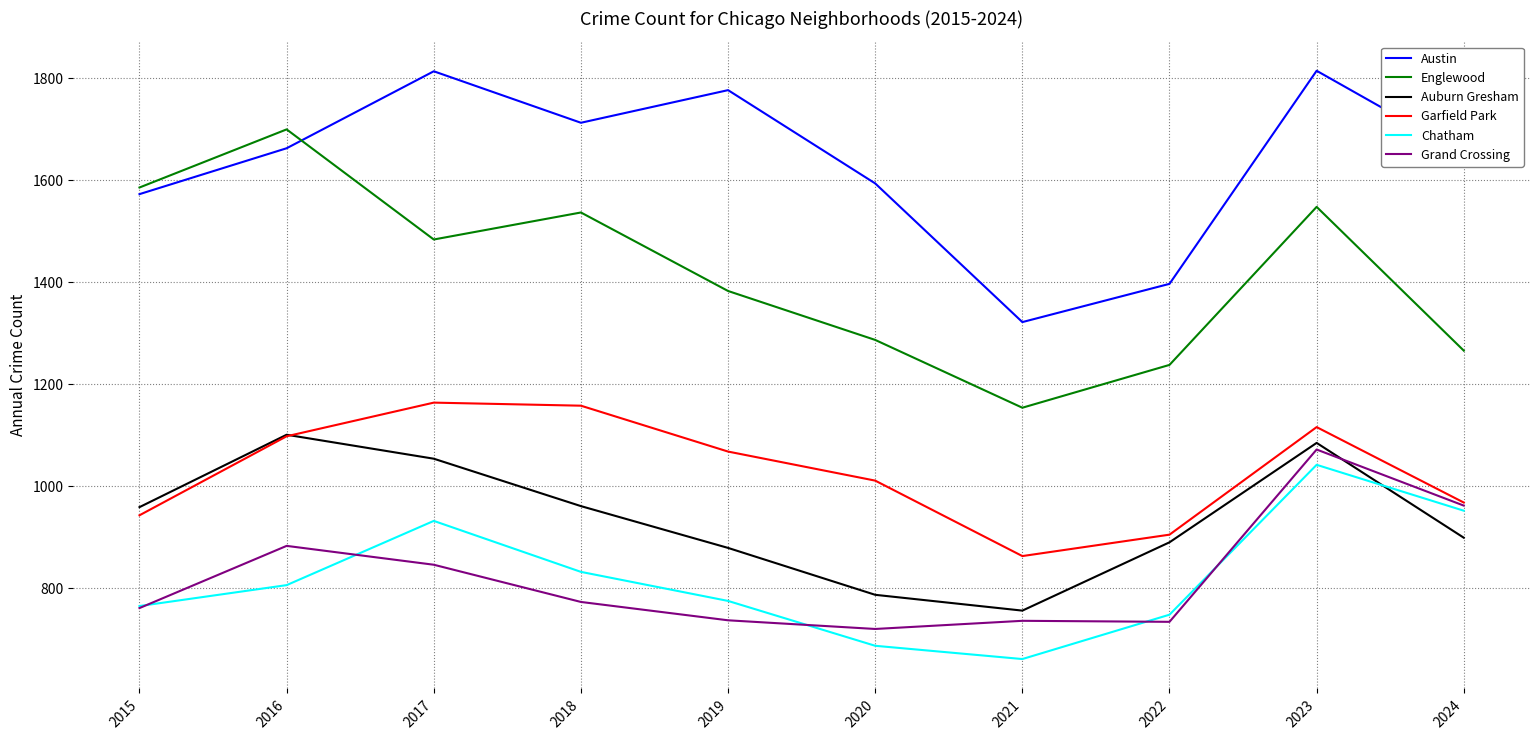

Which category has the highest value in the Grand Crossing series?

2023